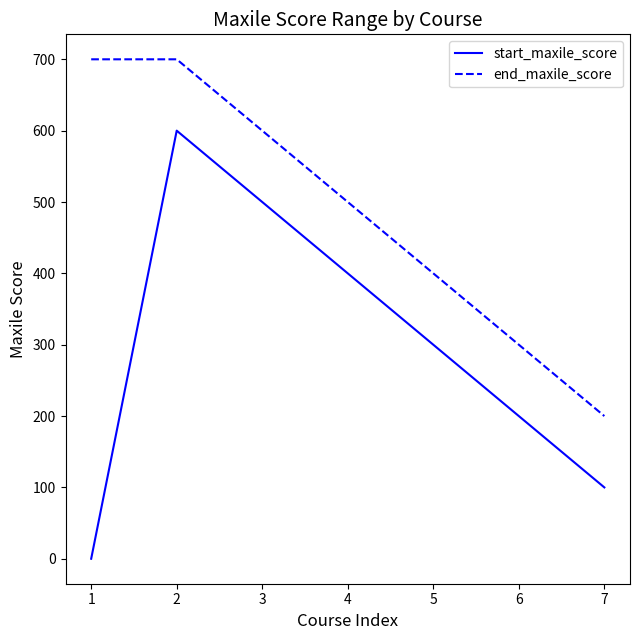

What is the spread (max minus min) of values at 7?

100